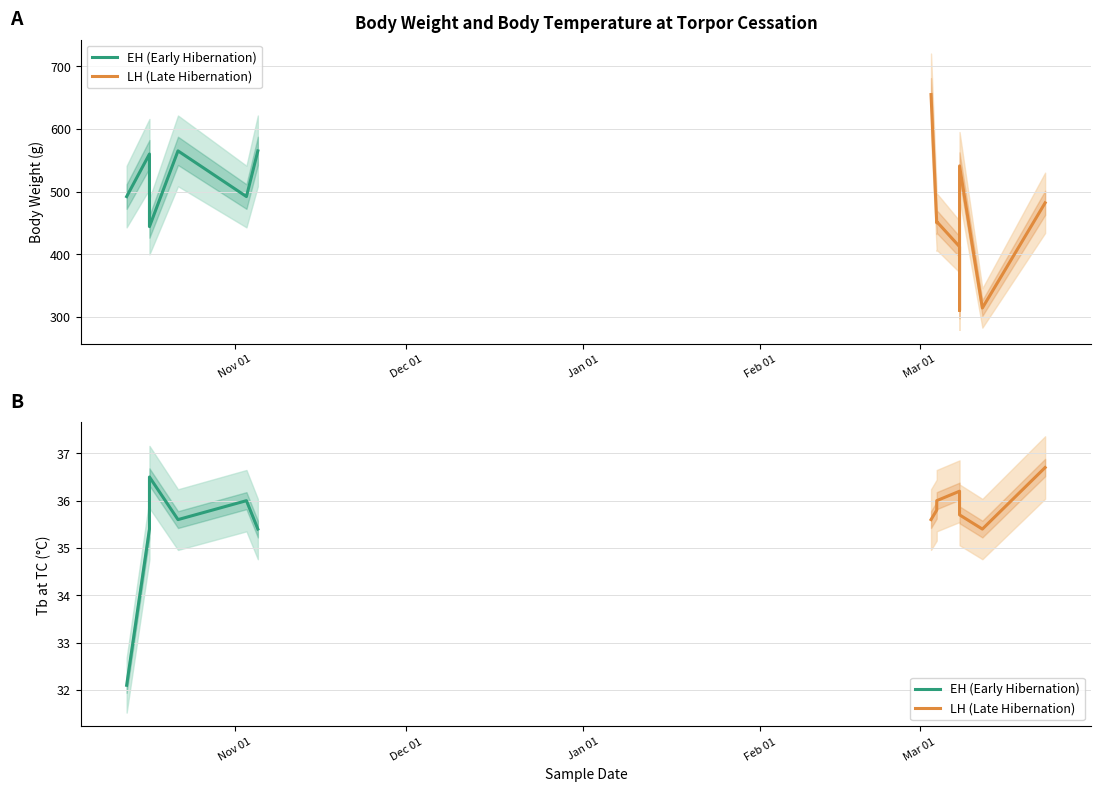

True or false: BW_at_TC_g and Tb_at_TC intersect in this chart.

False